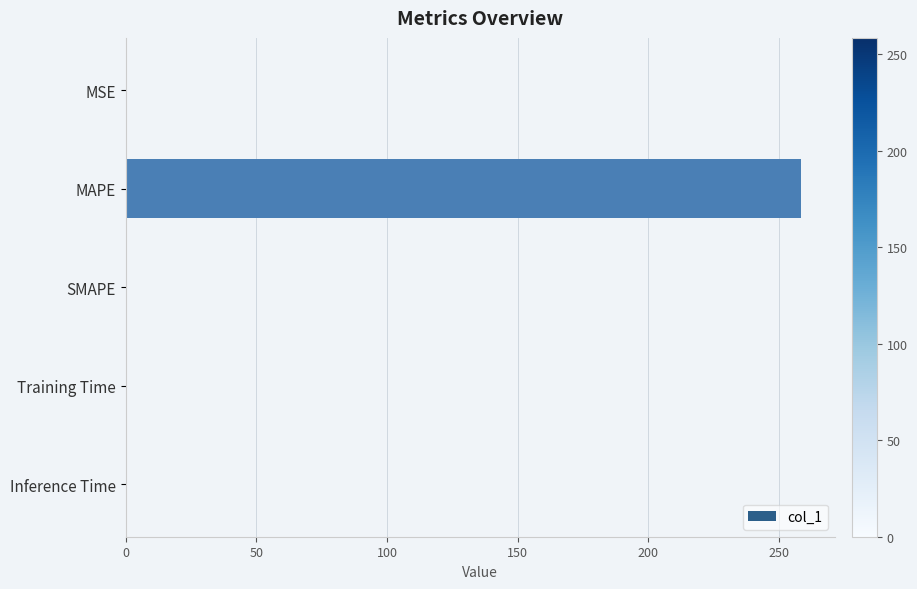

Is it true that the value at MAPE is 258.4?

True